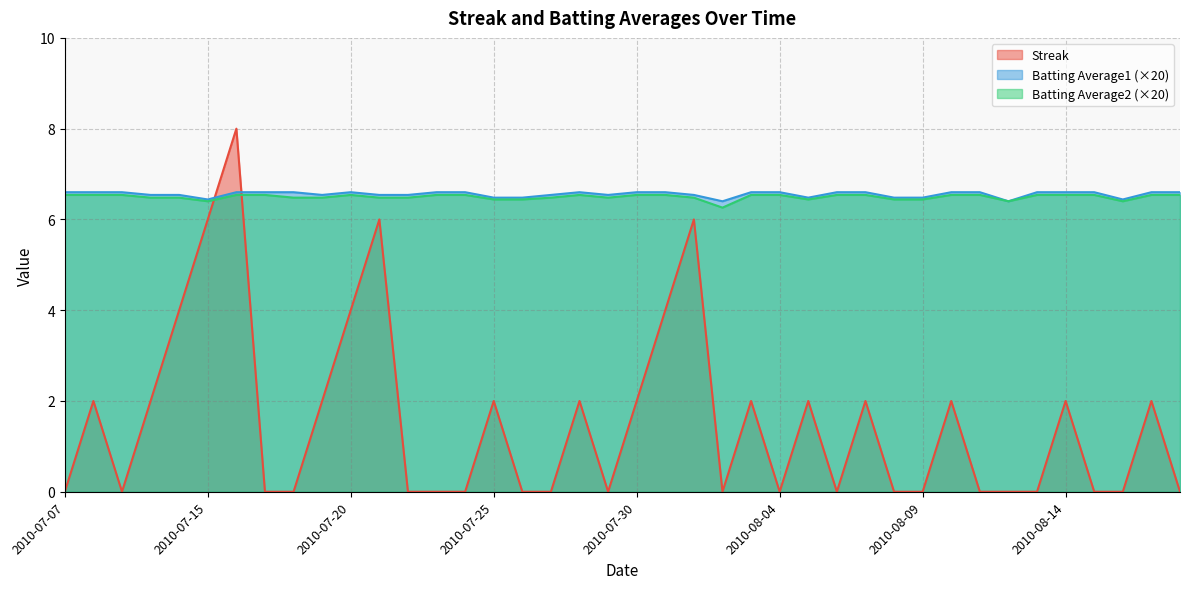

Which has a higher value, 2010-08-10 or 2010-07-11?

2010-07-11